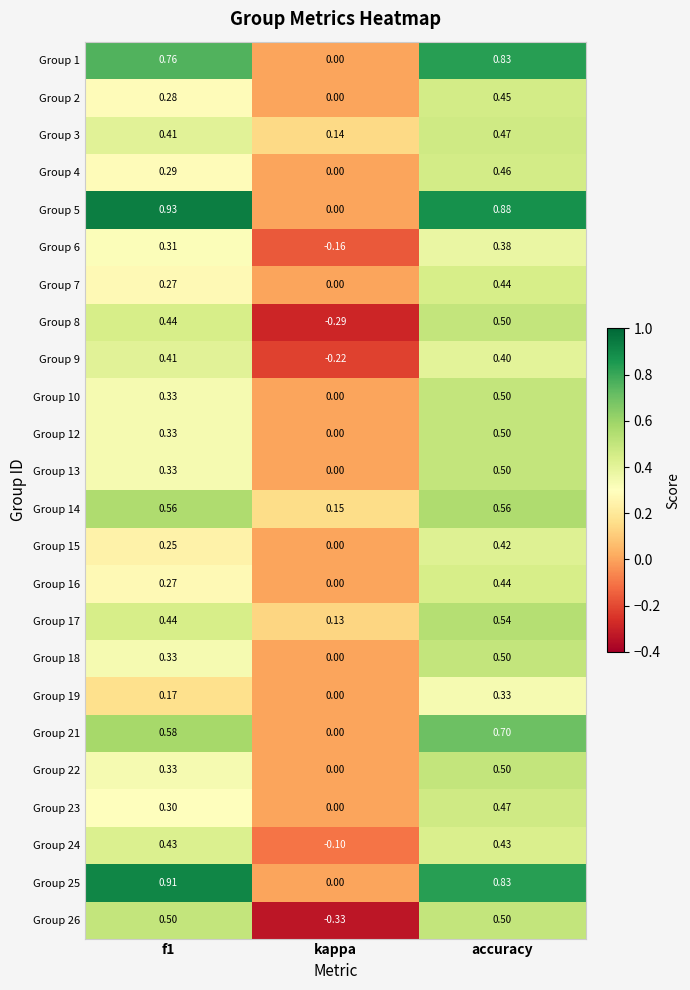

Which category has the lowest value across all series?

kappa